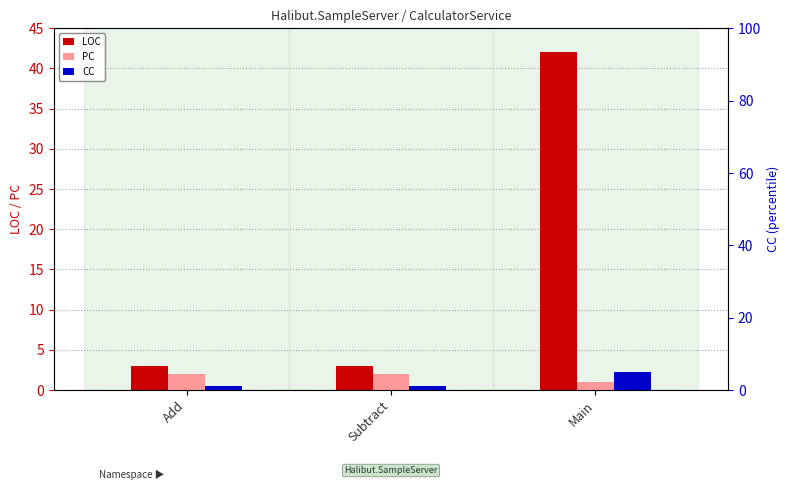

How many bars are there in total?

9